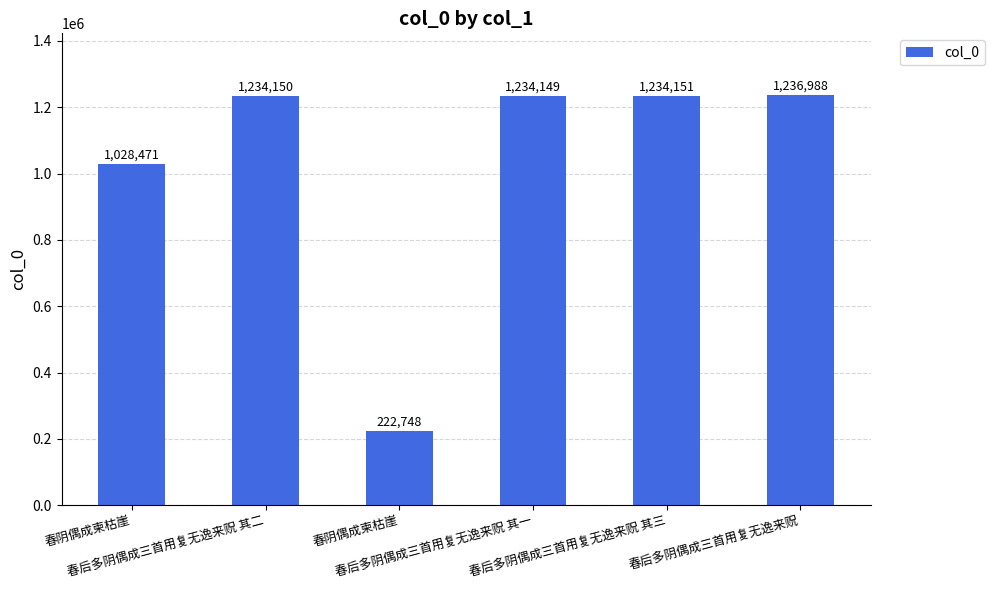

List the labels in order of value, smallest first.

春阴偶成柬枯崖, 春阴偶成柬枯崖, 春后多阴偶成三首用复无逸来贶 其一, 春后多阴偶成三首用复无逸来贶 其二, 春后多阴偶成三首用复无逸来贶 其三, 春后多阴偶成三首用复无逸来贶